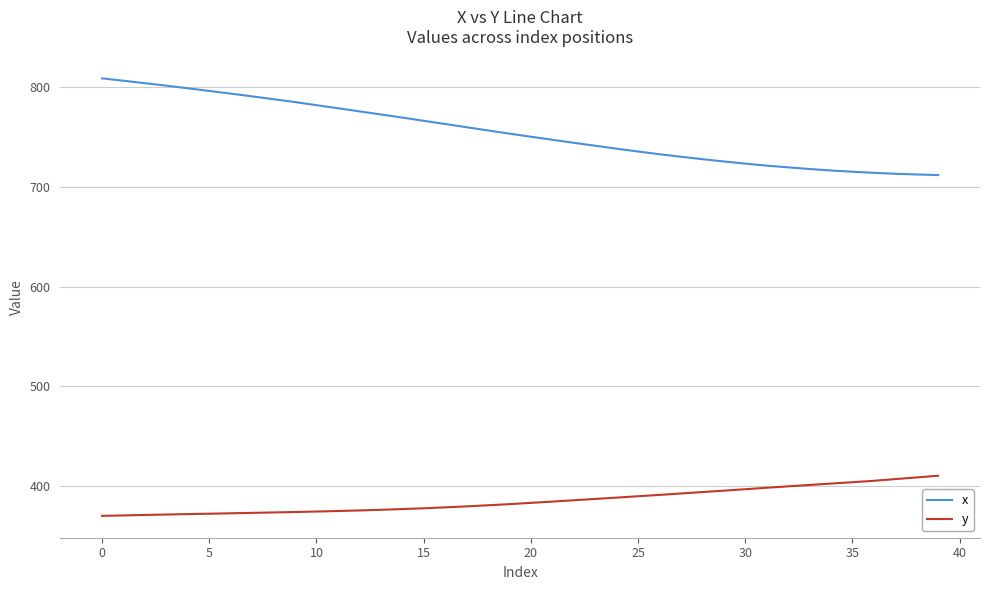

True or false: y and x cross at least once.

False